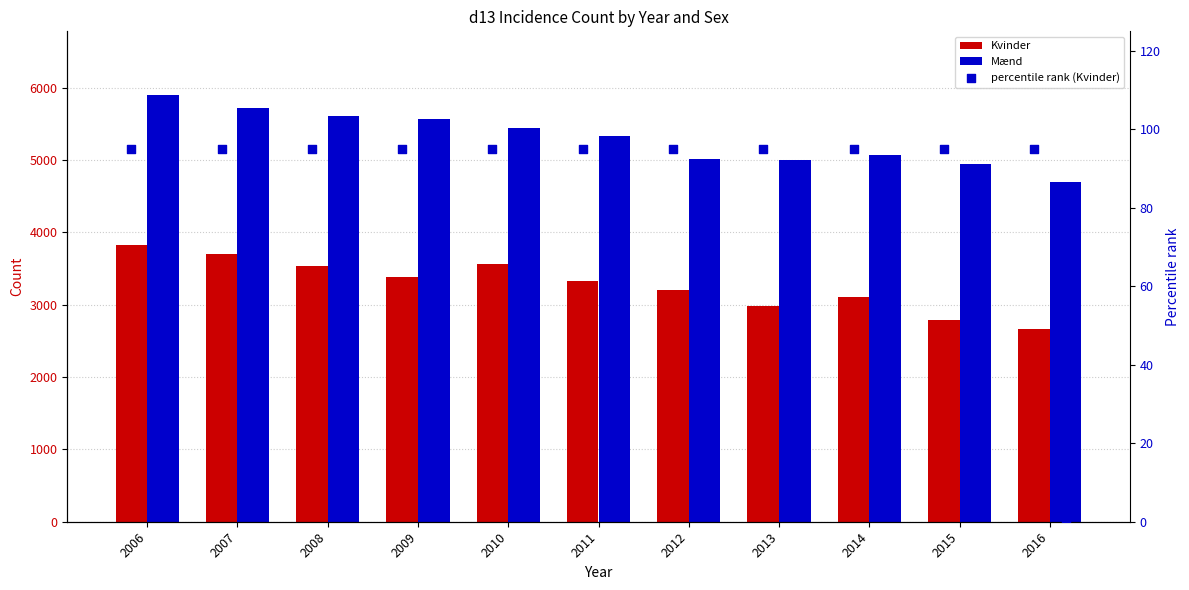

Is the value of percentile rank (Kvinder) at 2011 greater than the value of Mænd at 2012?

No